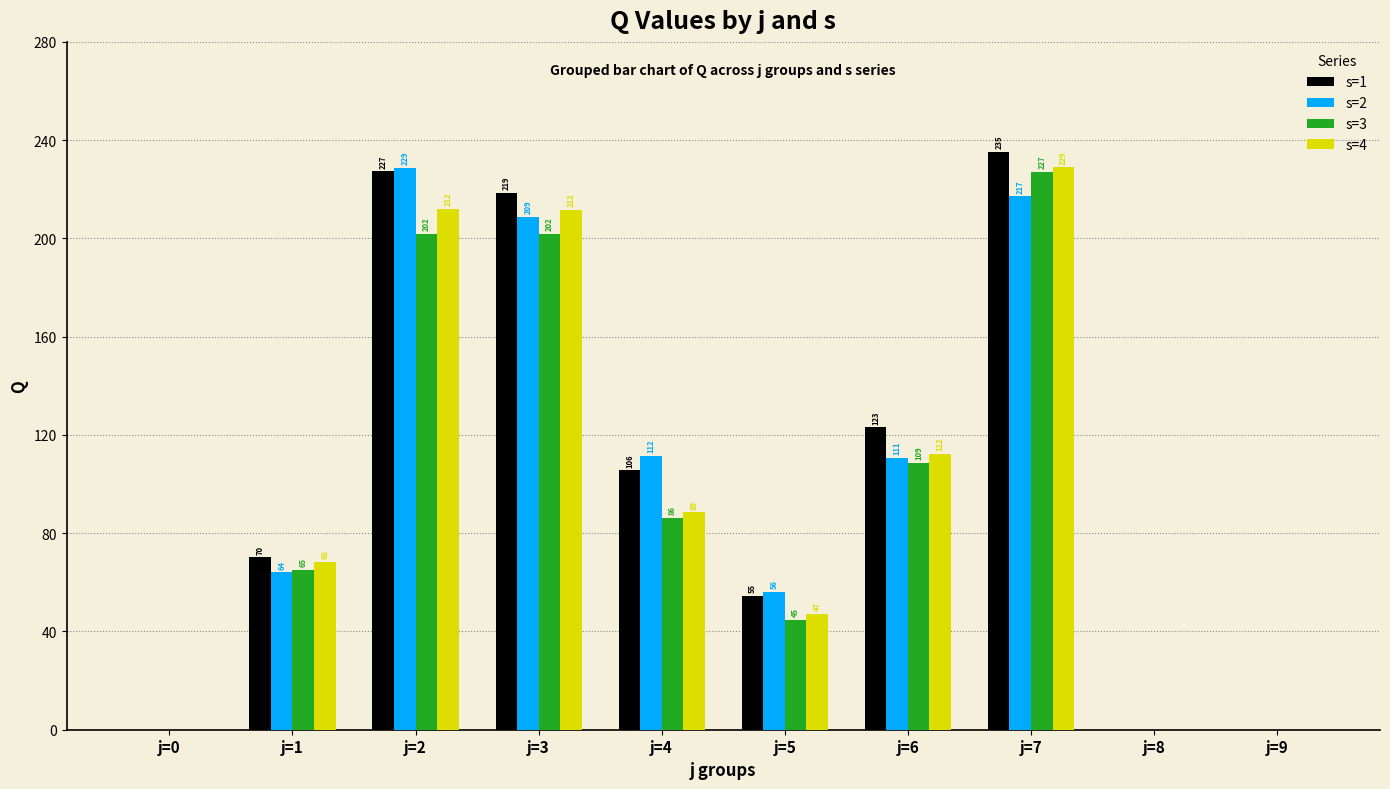

The s=2 series shows 382.1 at j=2. True or false?

False